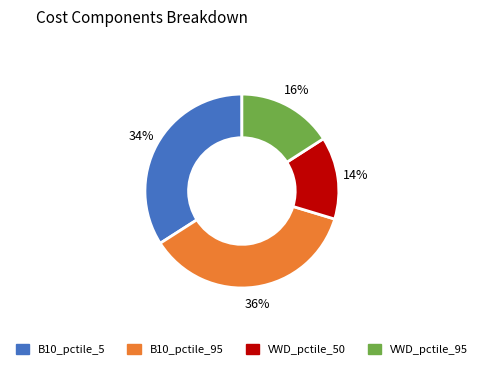

Does any single category account for the majority?

No